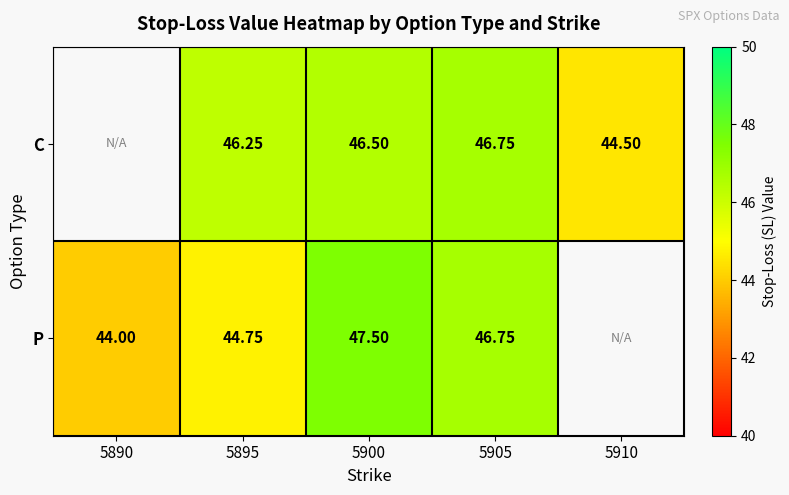

What is the total value across all series at 5900?

94.0